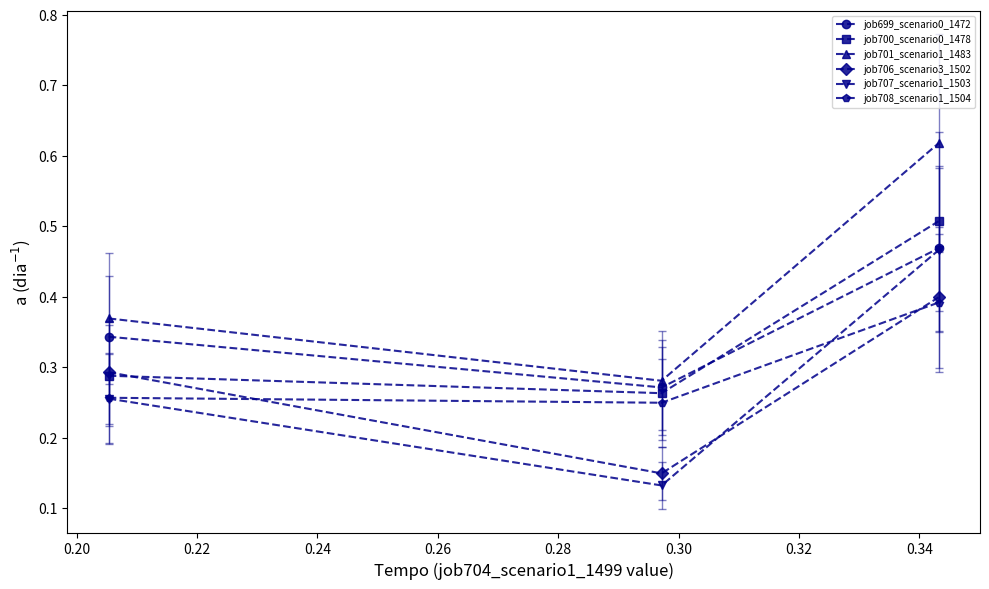

Which series has the largest total across all categories?

job701_scenario1_1483